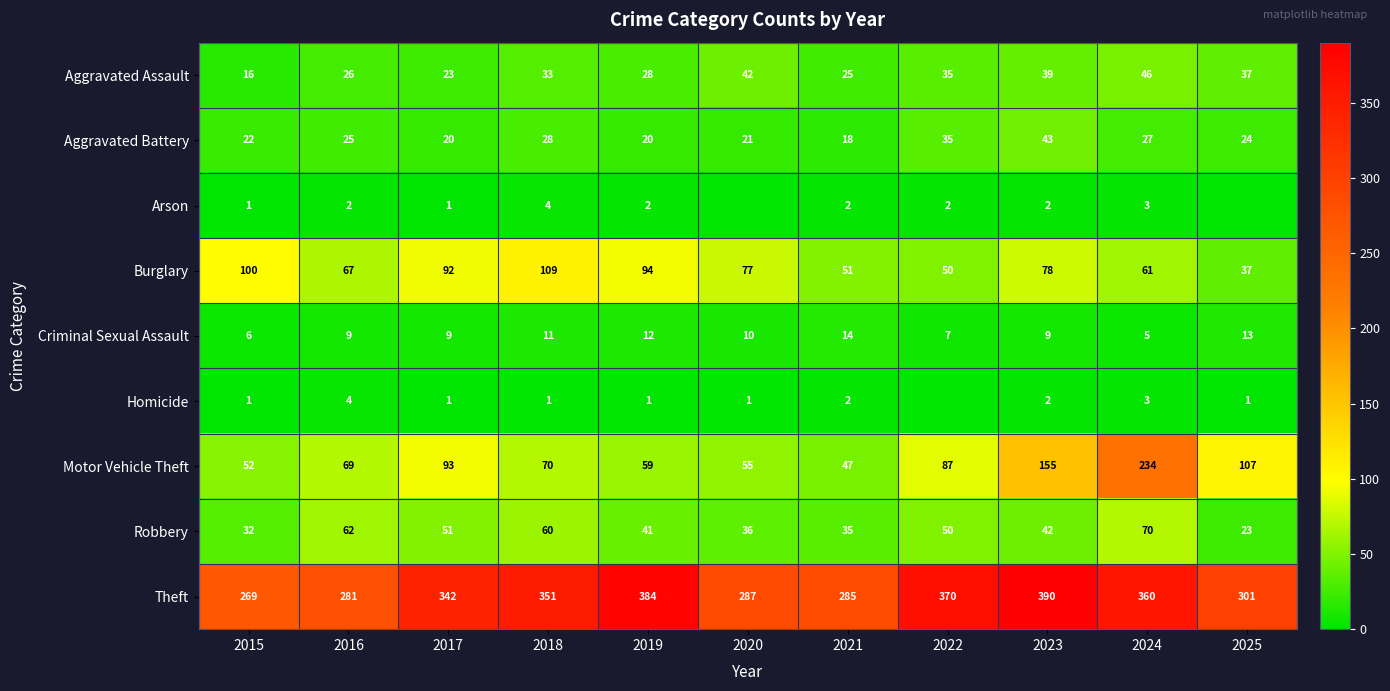

Where does the Burglary series first go above 77?

2015